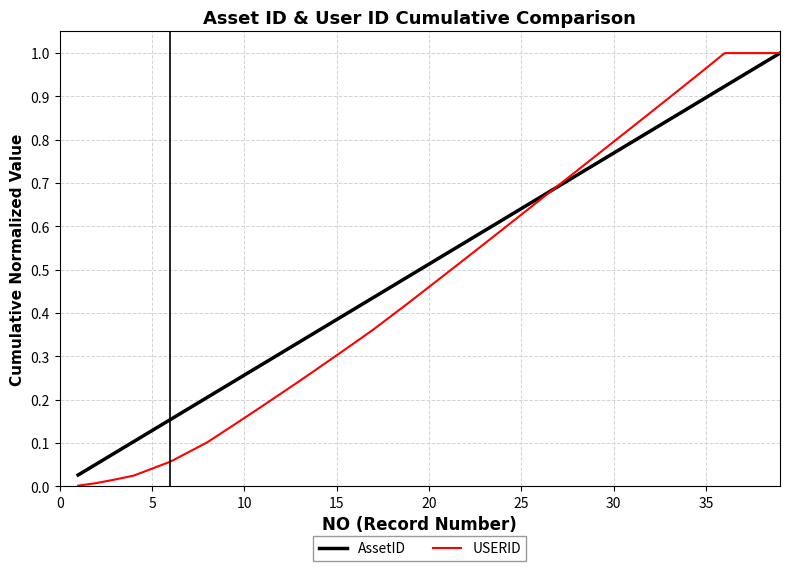

Which series has the largest range (max minus min)?

USERID